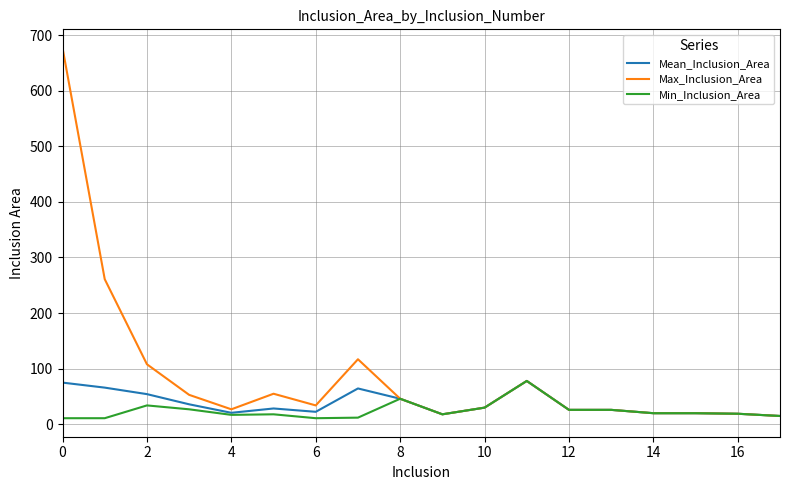

Which series has the largest range (max minus min)?

Max_Inclusion_Area